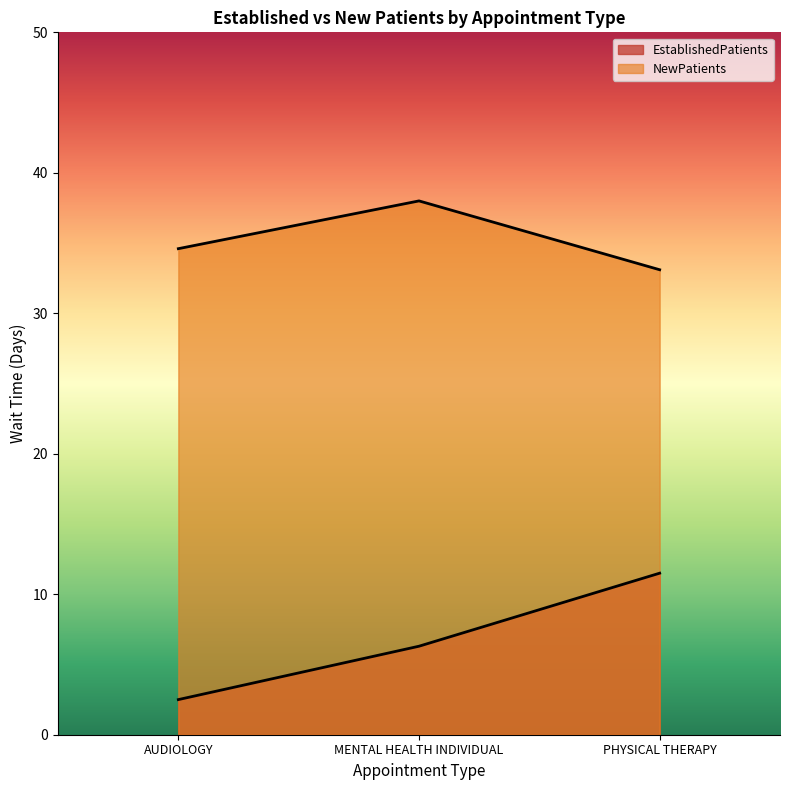

How many values in the EstablishedPatients series are below 6?

1